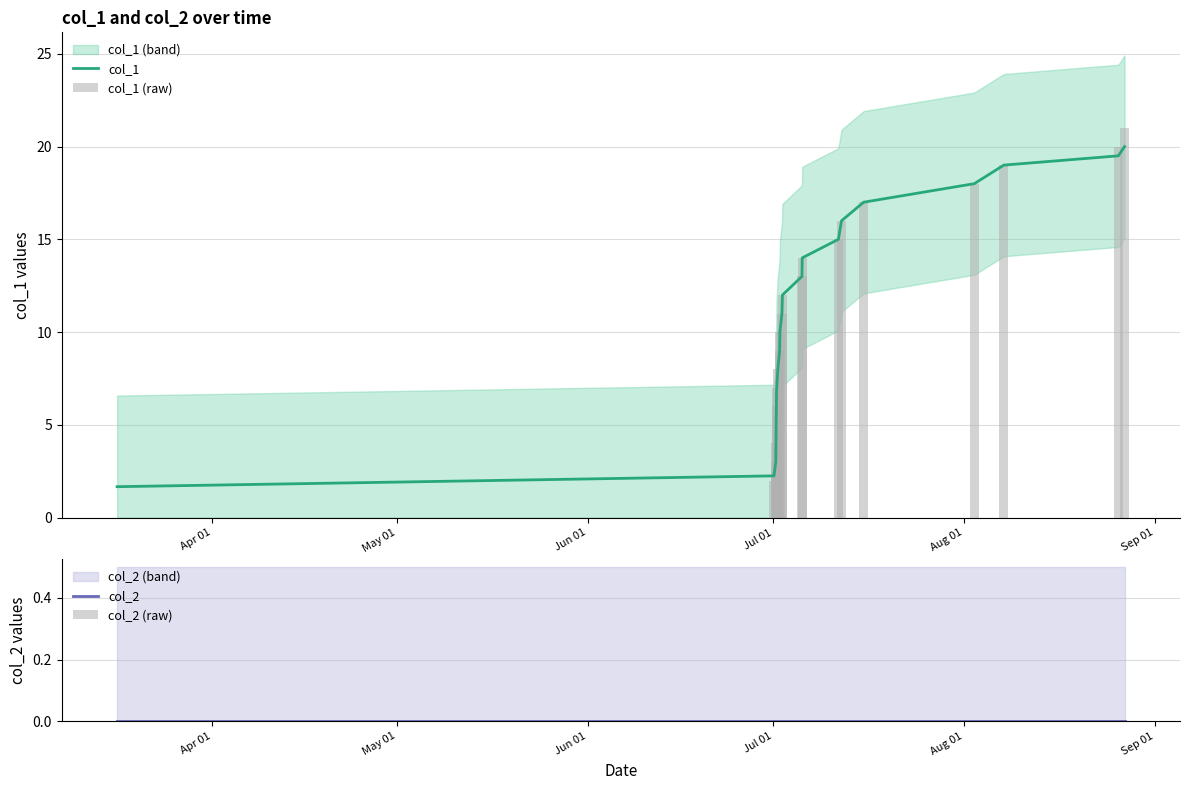

How many groups of bars are there?

20